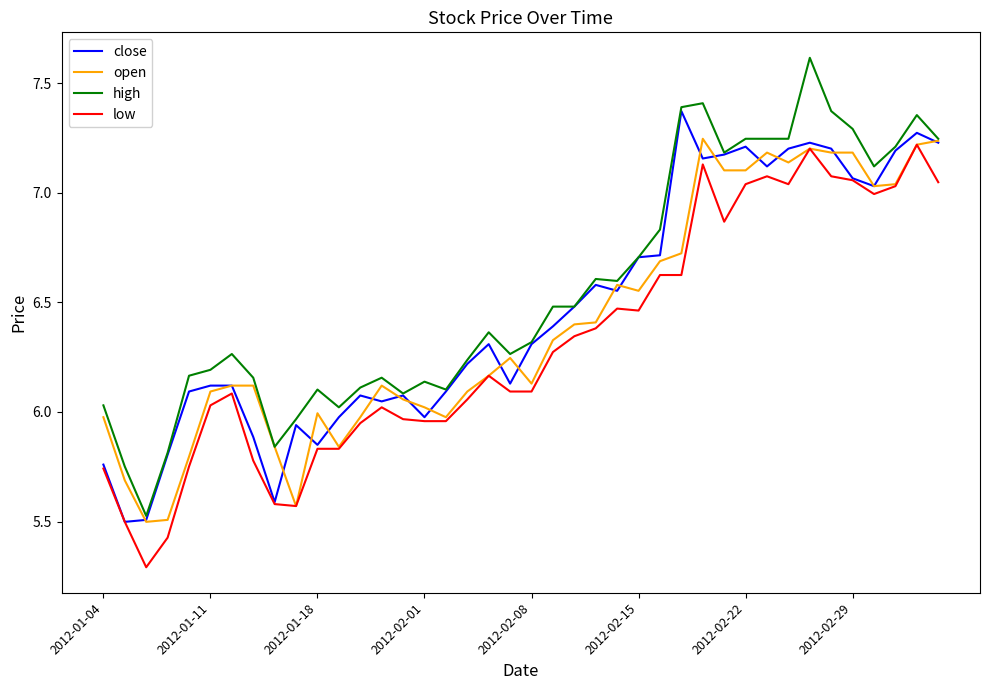

What is the lowest value of the open series?

5.5